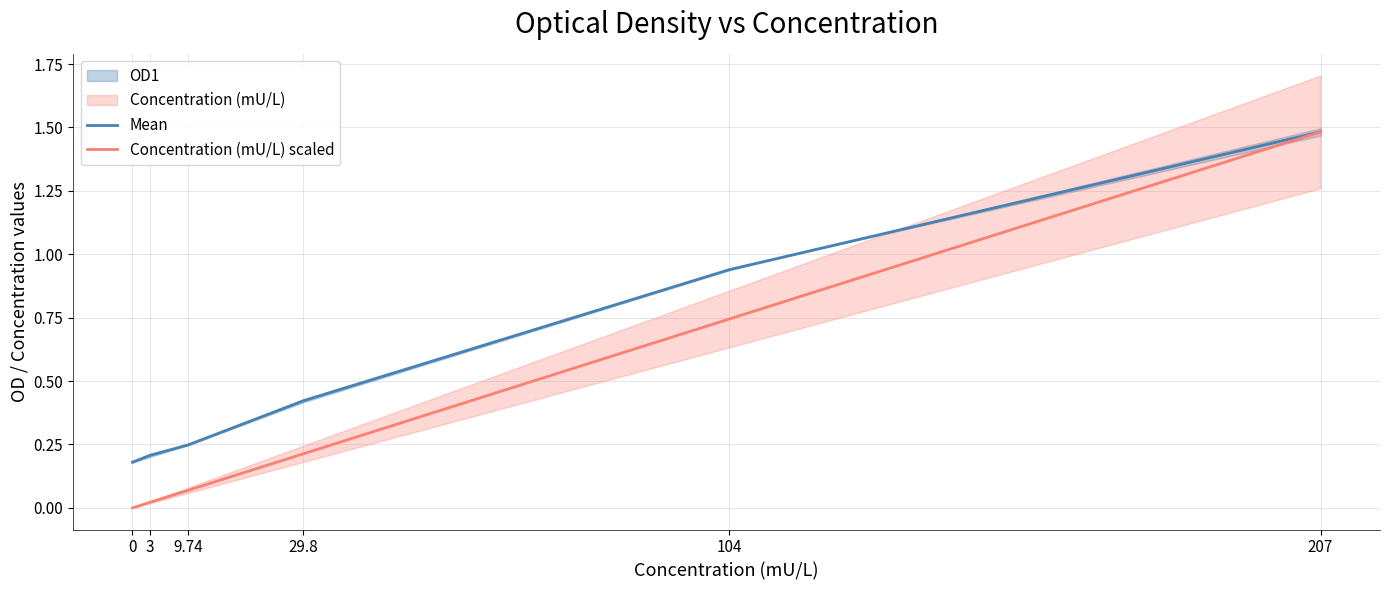

True or false: Mean and Concentration (mU/L) scaled cross at least once.

False